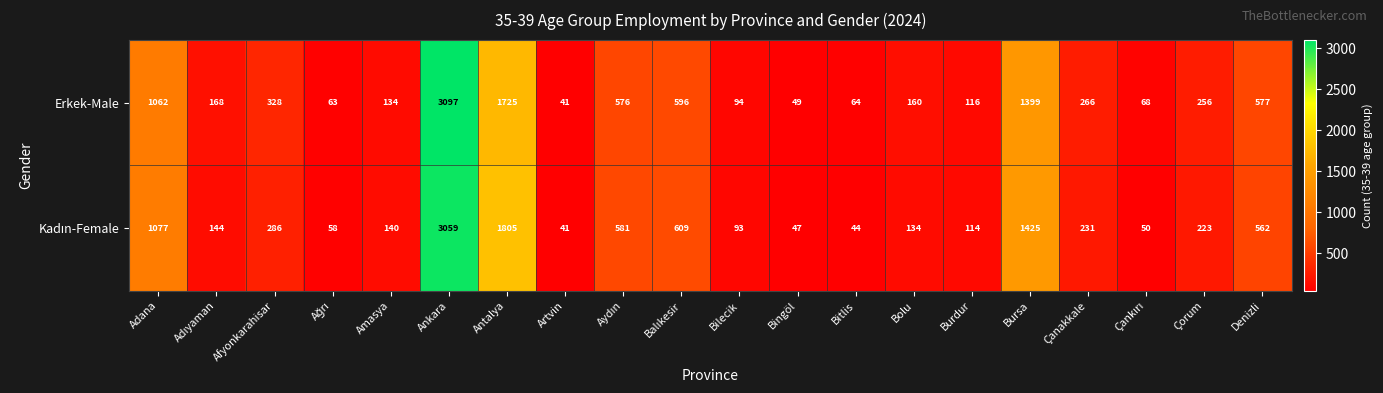

The value of Erkek-Male at Bolu is 160. True or false?

True